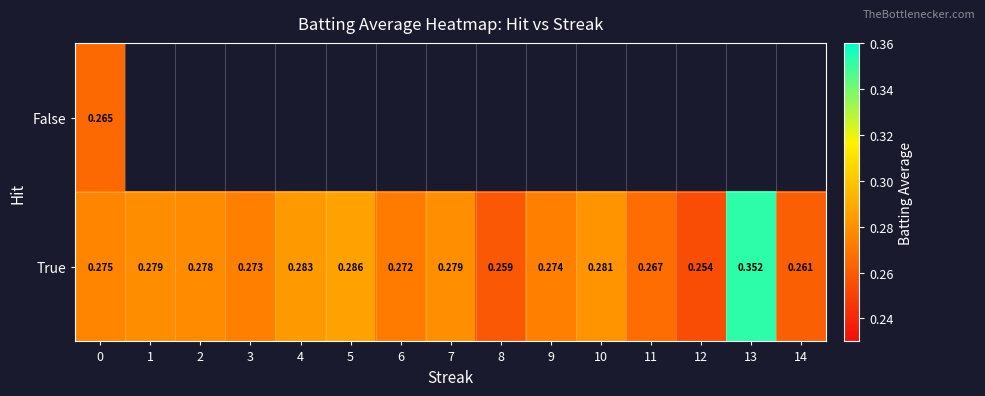

Which has a higher value, 11 or 2?

2